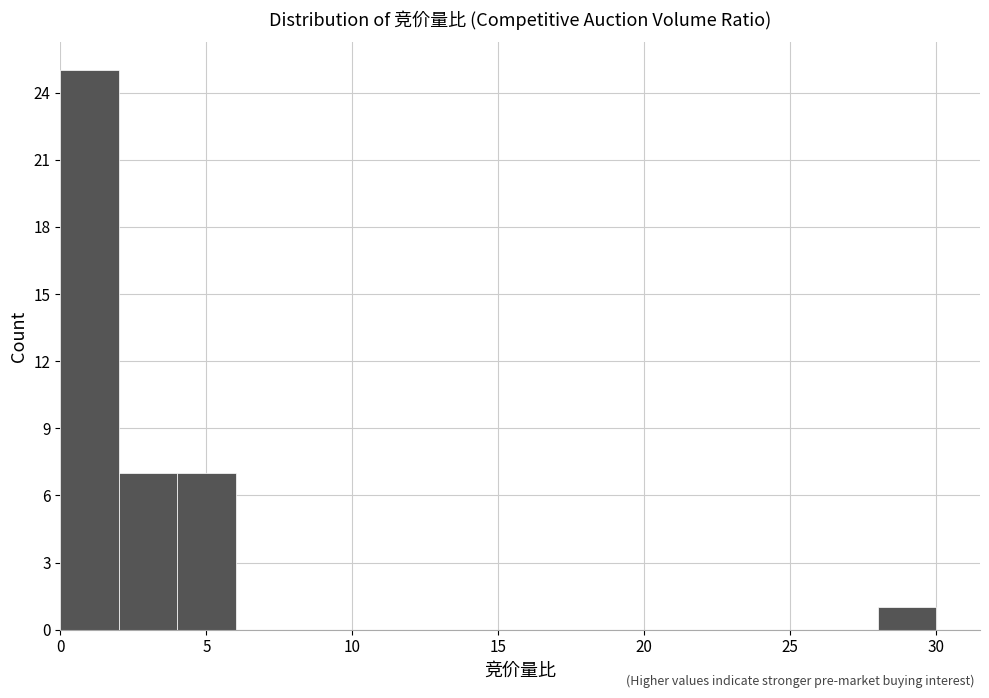

Which range on the x-axis has the tallest bar?

0 to 2